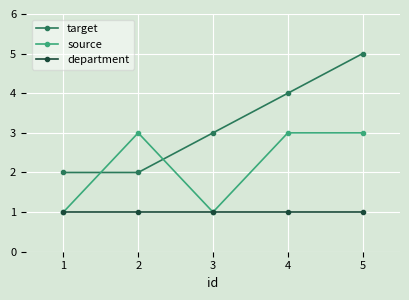

What is the difference between the highest and lowest values at 2?

2